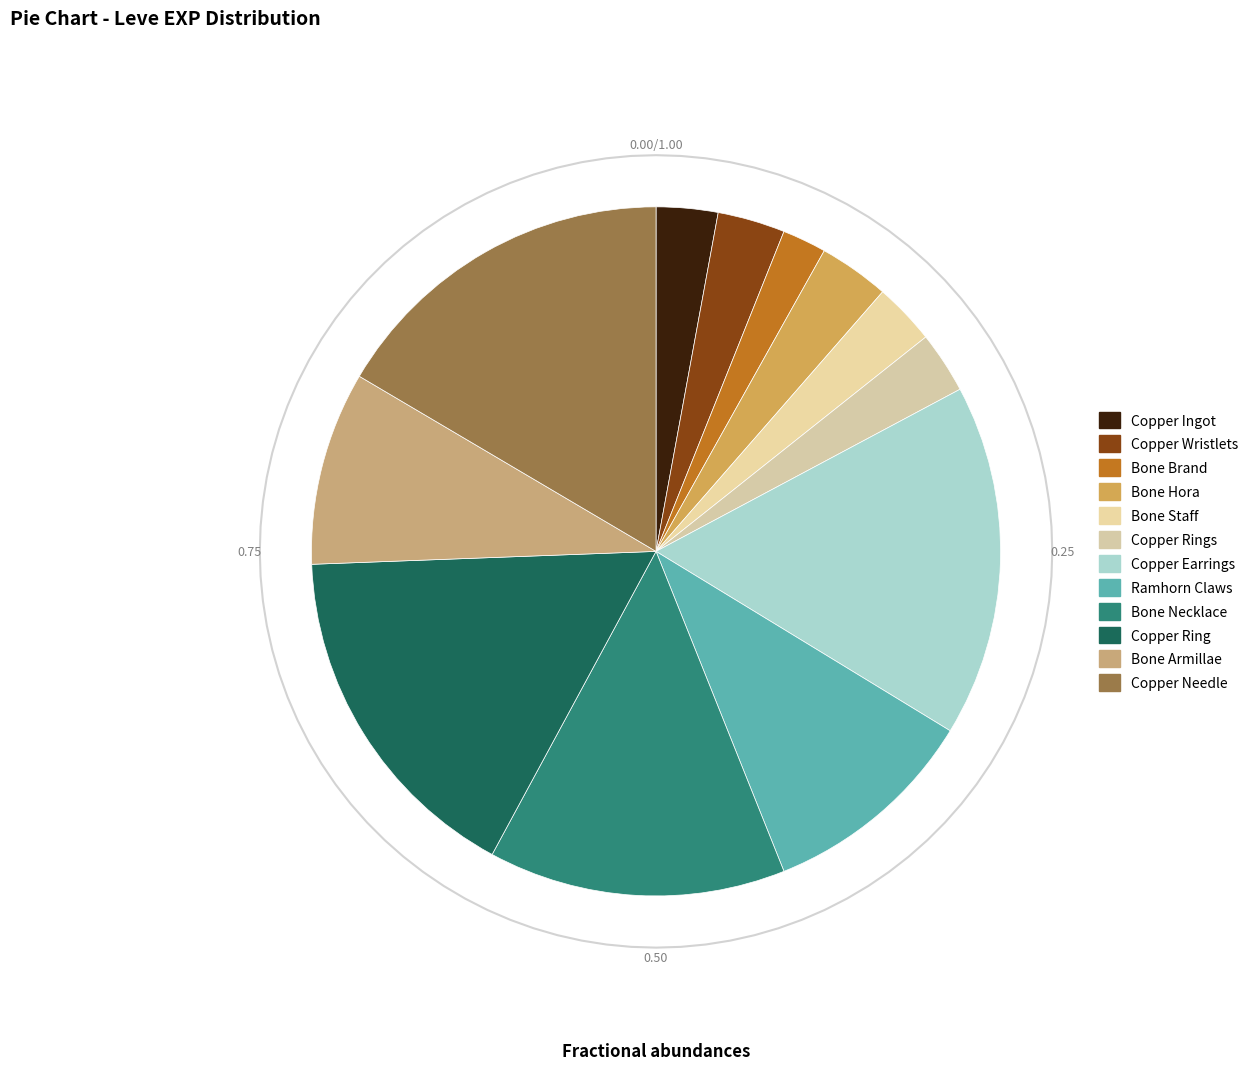

What is the largest slice in the pie chart?

Copper Earrings